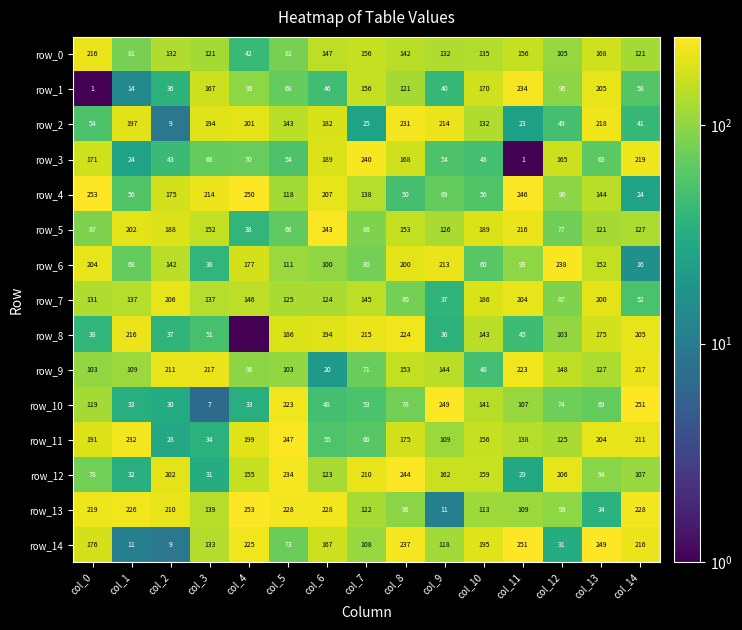

How many data points in row_13 are above 139?

7